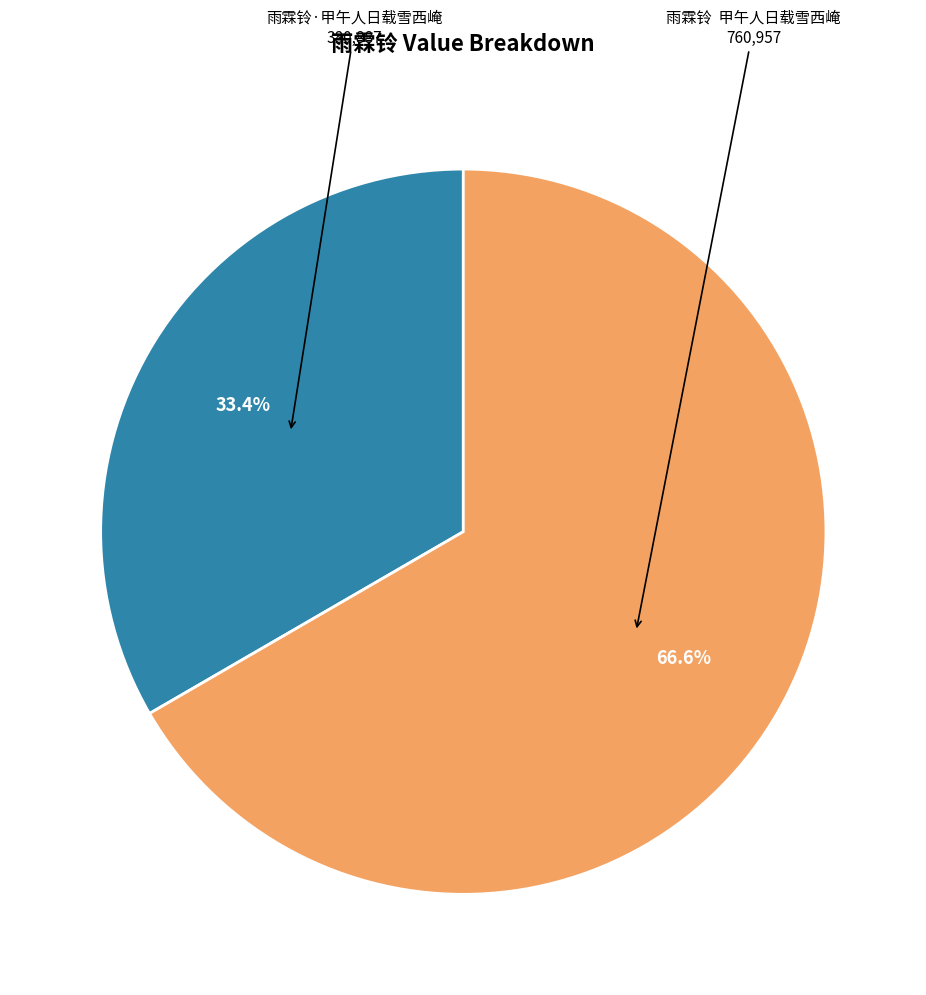

Which has a higher value, 雨霖铃 甲午人日载雪西崦 or 雨霖铃·甲午人日载雪西崦?

雨霖铃 甲午人日载雪西崦